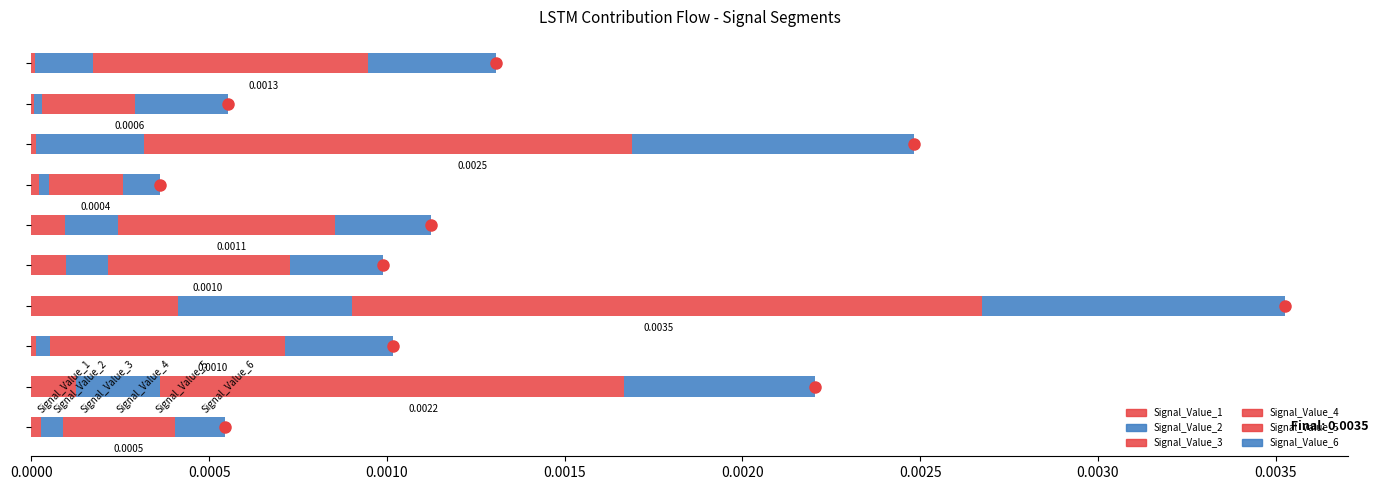

List the series in order of their peak value, lowest first.

Signal_Value_1, Signal_Value_2, Signal_Value_3, Signal_Value_4, Signal_Value_5, Signal_Value_6